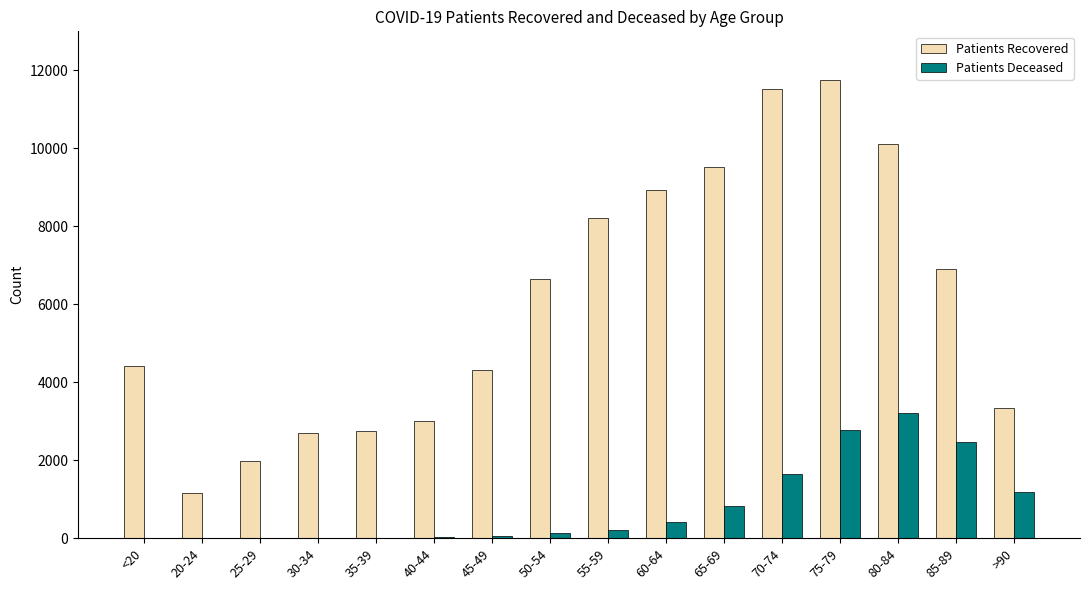

Are the bars grouped side by side (vs. stacked)?

Yes